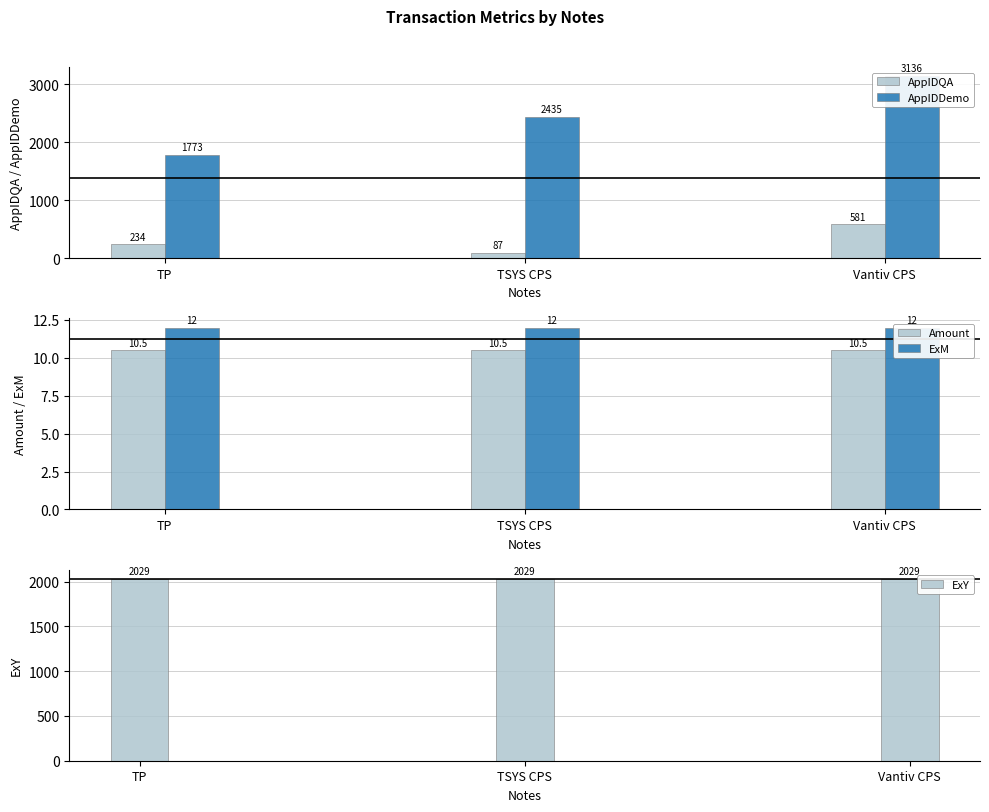

How many distinct data groups are displayed?

5